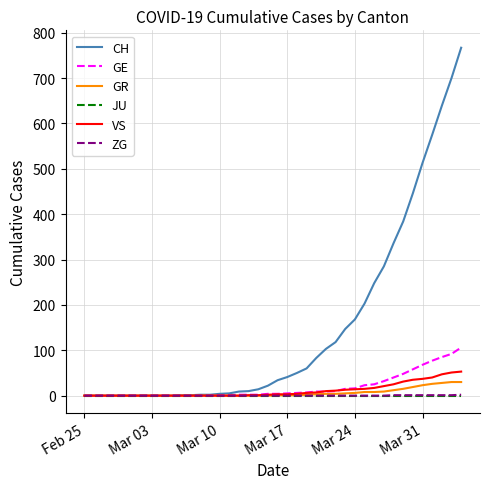

What is the maximum value shown in the chart?

767